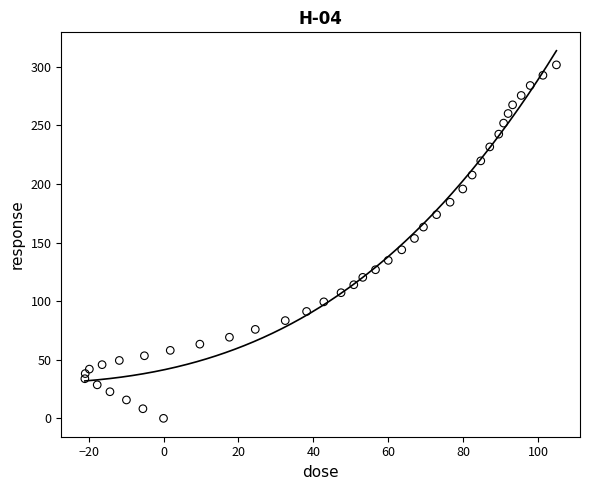

What is the range of X values (max minus min)?

125.9